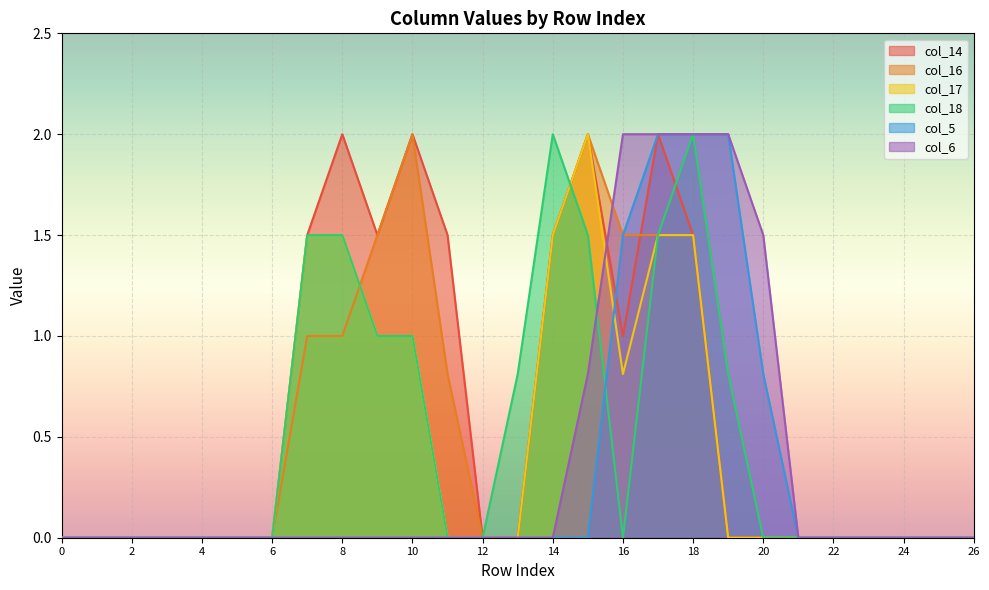

Does the chart display data point markers on the line(s)?

No